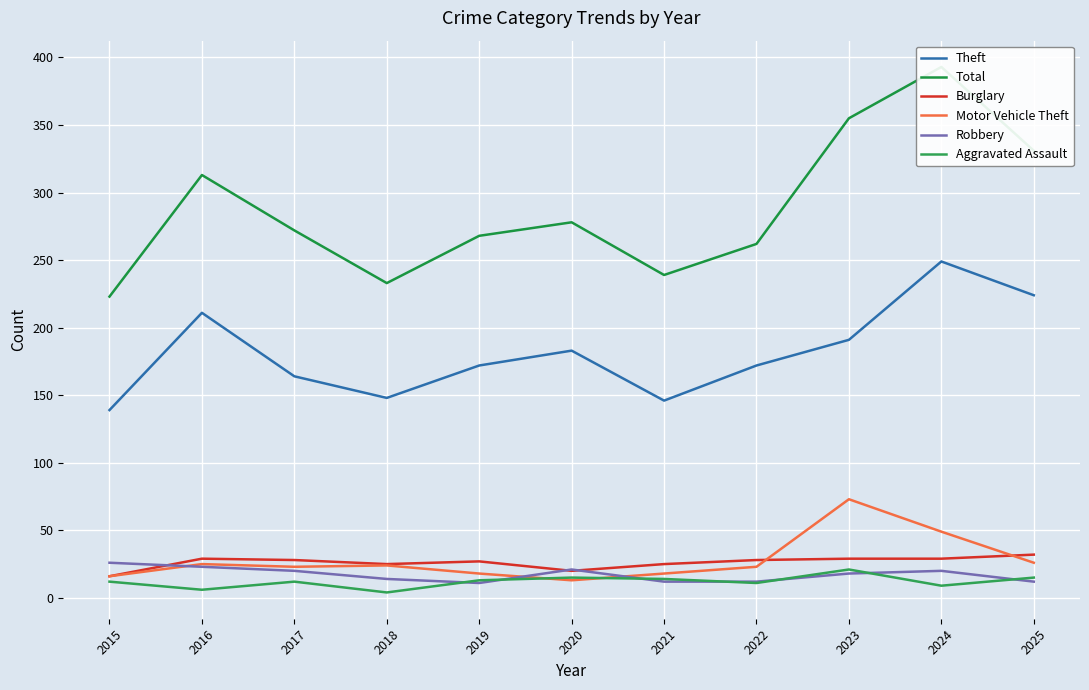

Rank the series by their maximum value, from lowest to highest.

Aggravated Assault, Robbery, Burglary, Motor Vehicle Theft, Theft, Total